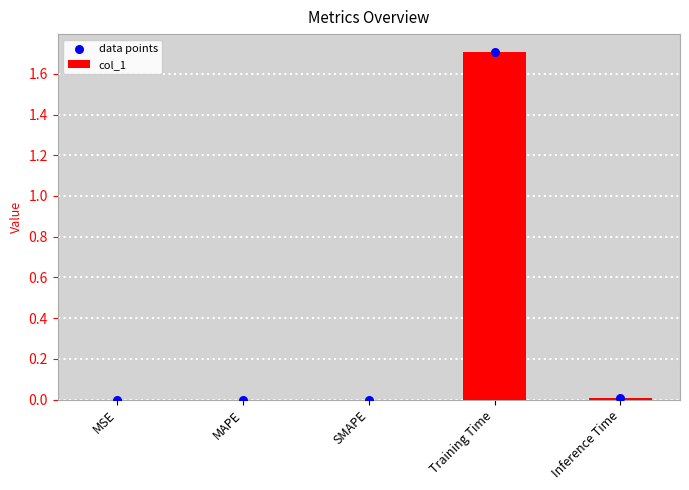

At which category is the sum across all series the highest?

Training Time